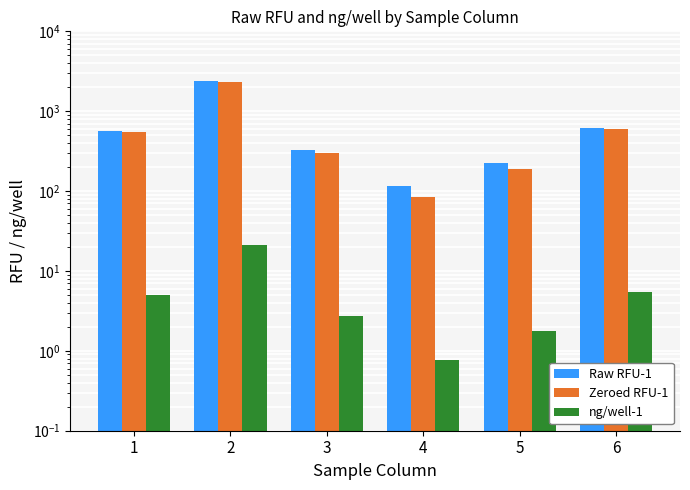

Rank the categories by ng/well-1 value from highest to lowest.

2, 6, 1, 3, 5, 4